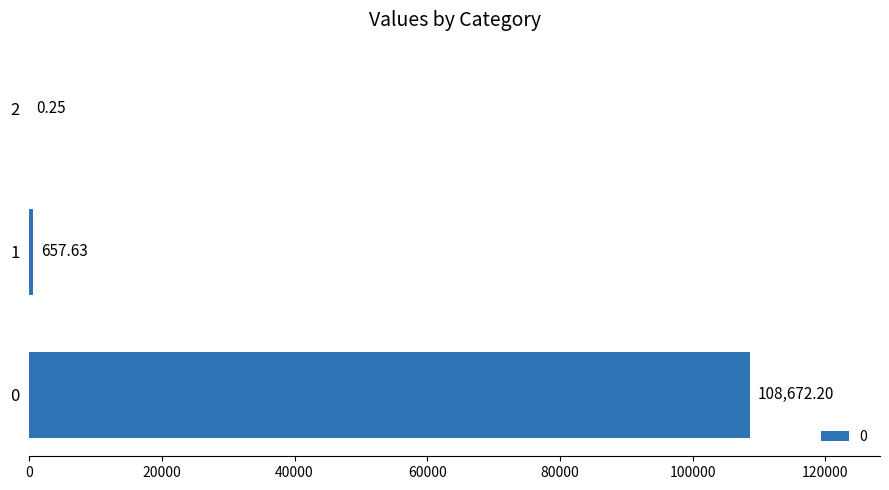

What is the greatest value displayed?

108672.2